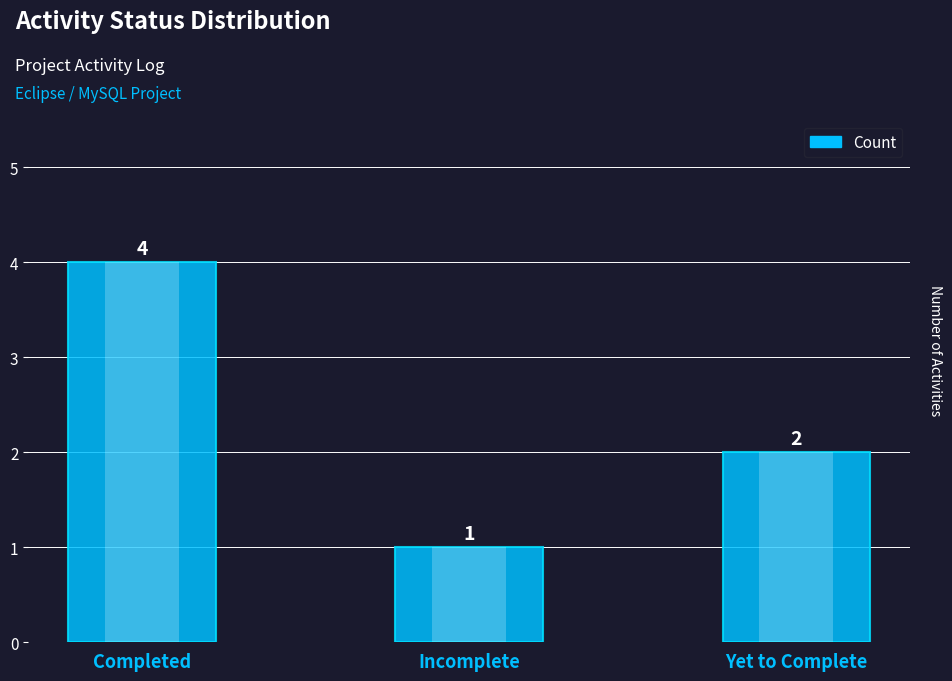

What is the value of the 2nd bar from the left?

1